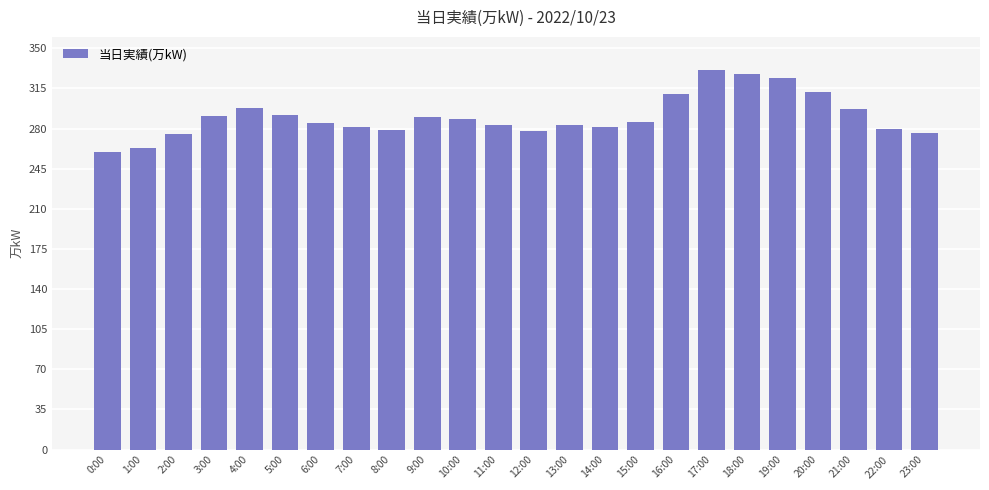

At which label does the data first exceed 286?

3:00